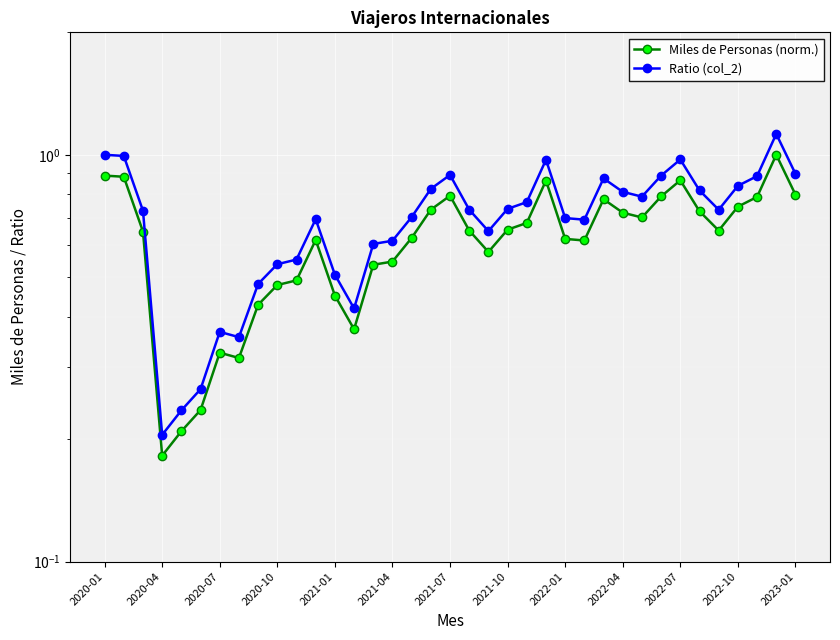

What position from the left is 16?

17